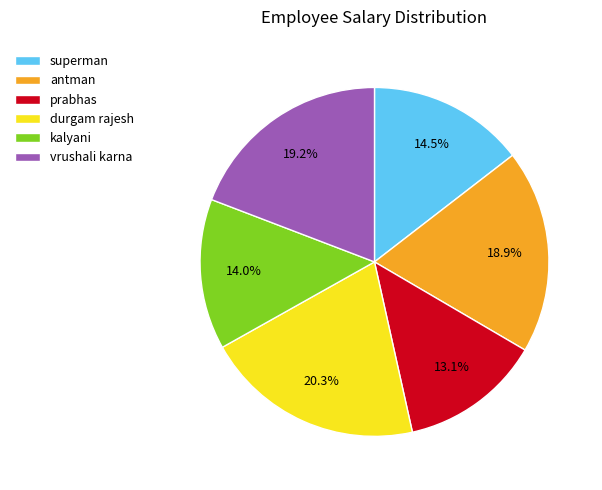

Combined, do kalyani and superman account for over 50%?

No